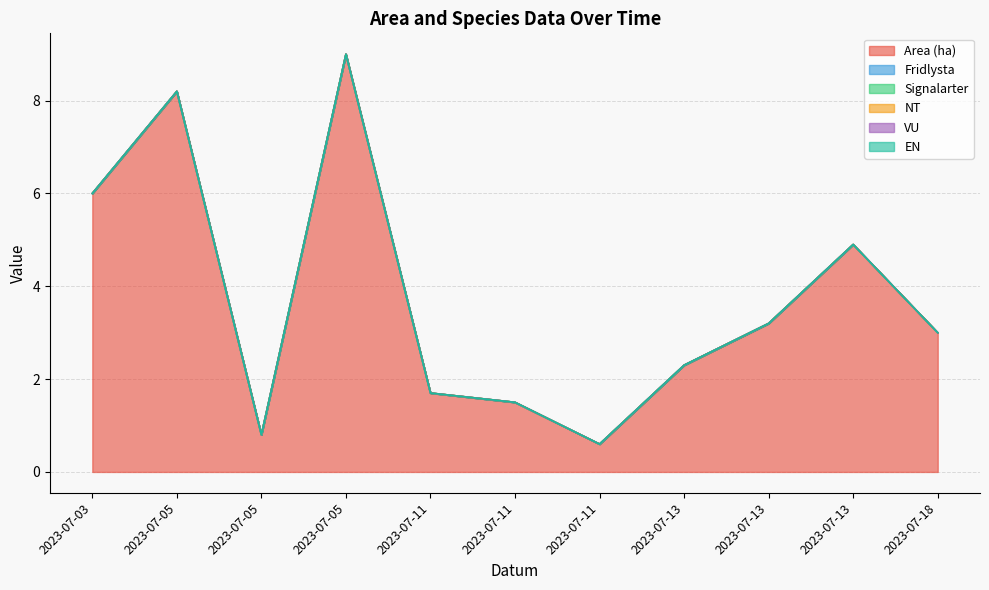

Does the chart have visible grid lines?

Yes